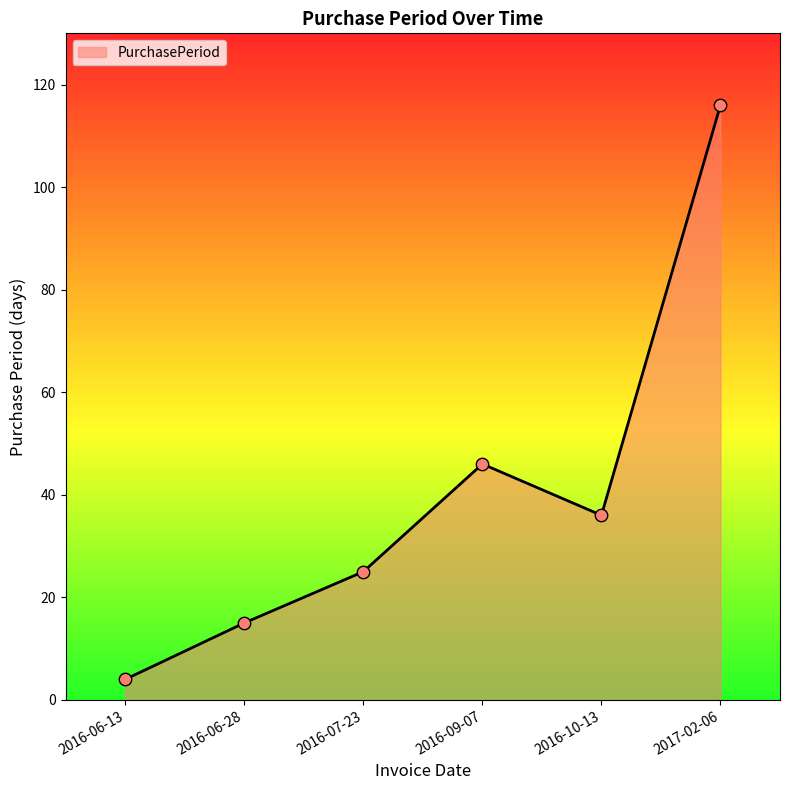

What is the change in value from 2016-06-28 to 2016-07-23?

+10